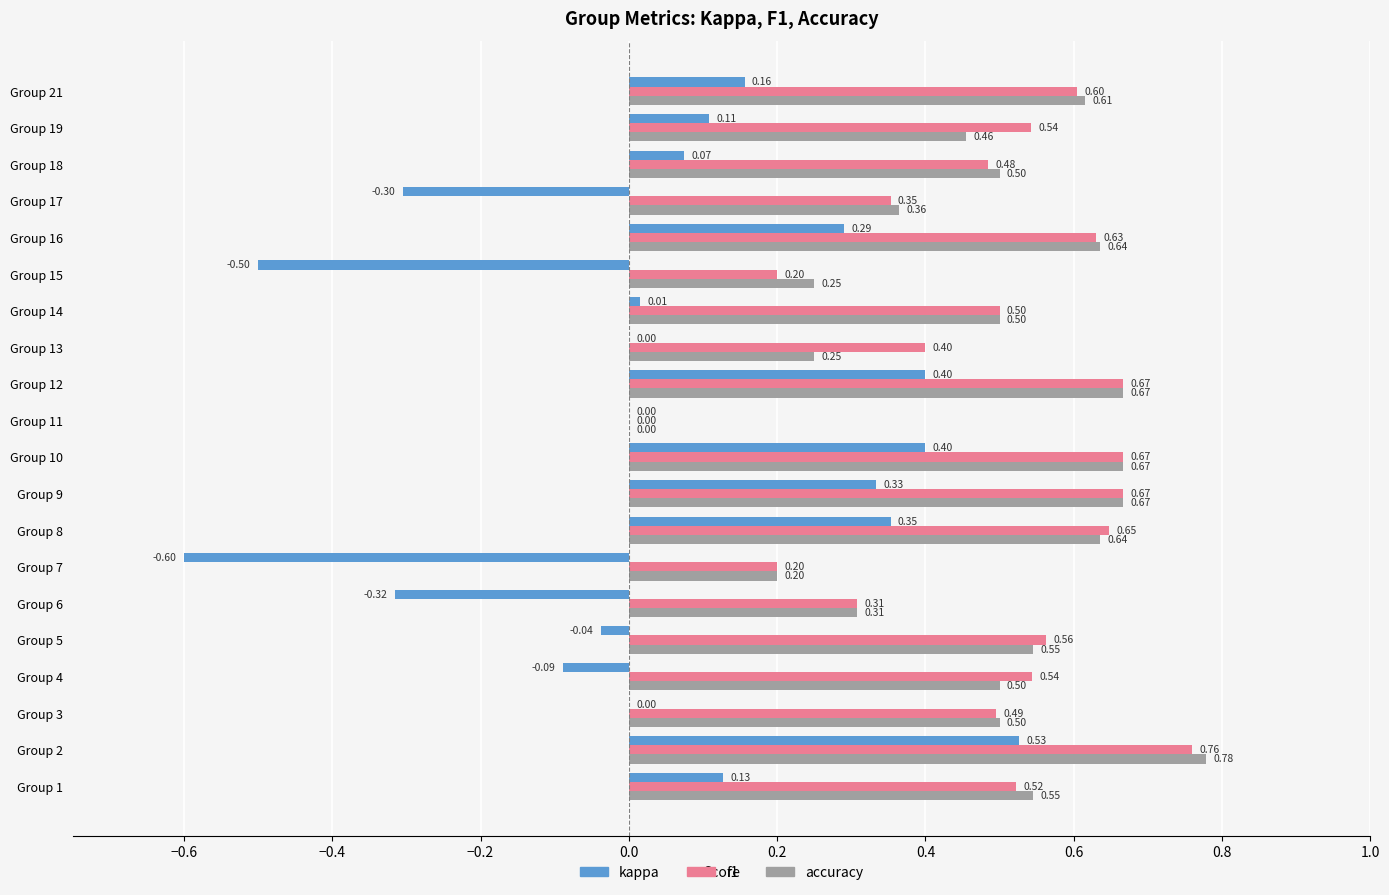

Which series has the largest total across all categories?

f1